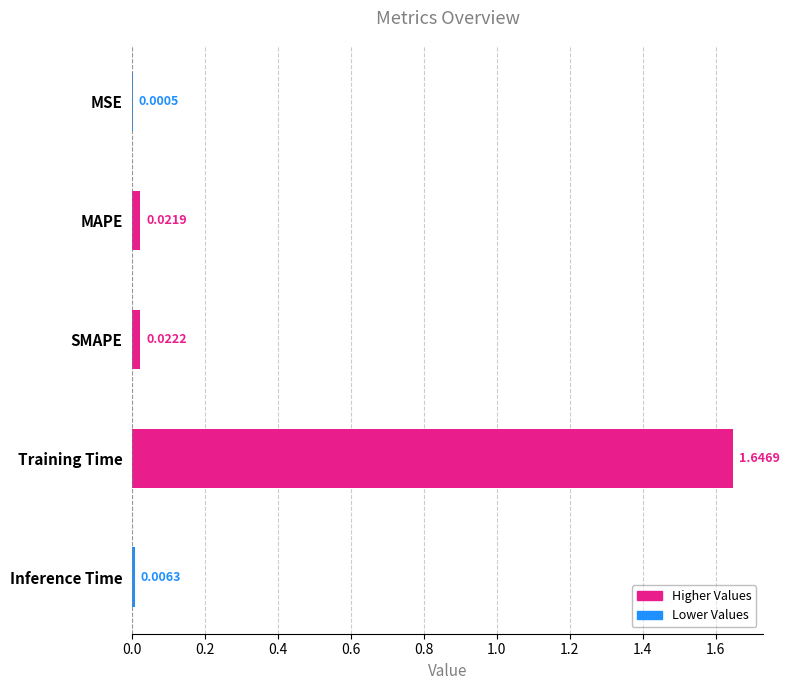

Which has a higher value, SMAPE or MAPE?

SMAPE